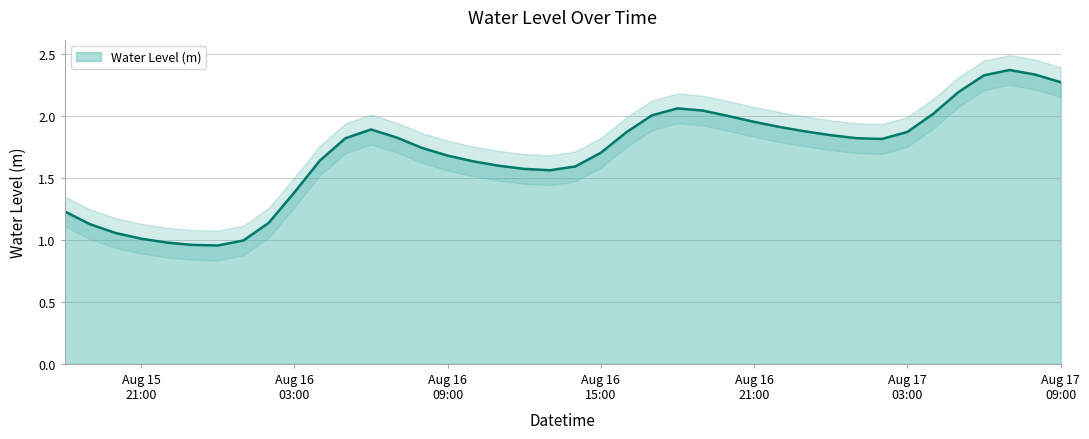

How many lines are shown in the chart?

1